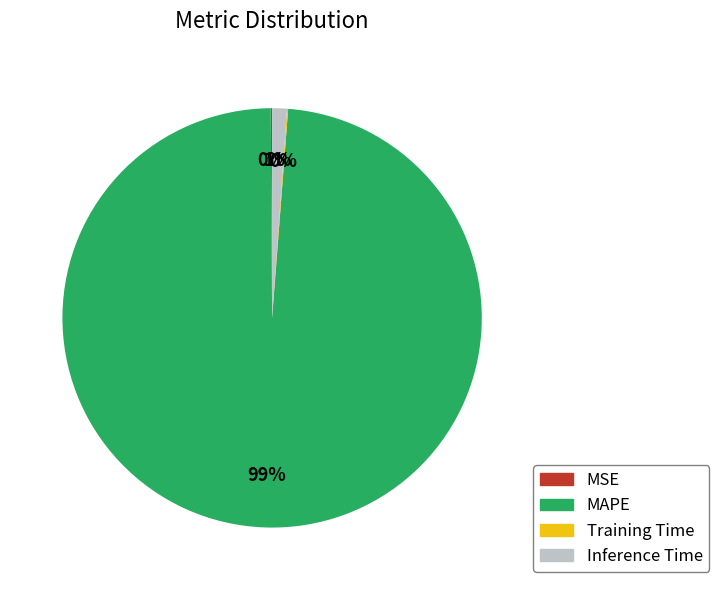

To the nearest percent, what is the difference between the largest and smallest slice percentages?

99%